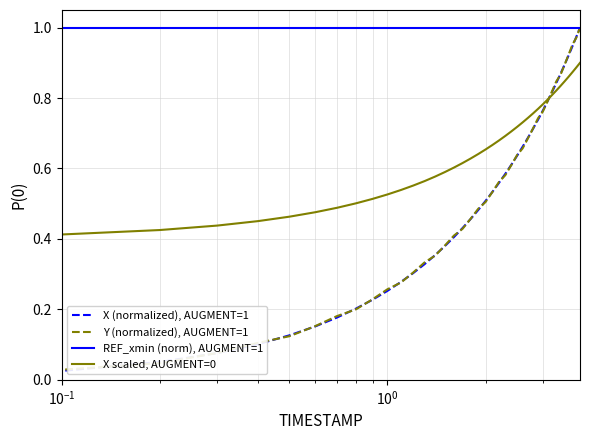

True or false: X scaled, AUGMENT=0 and REF_xmin (norm), AUGMENT=1 cross at least once.

False